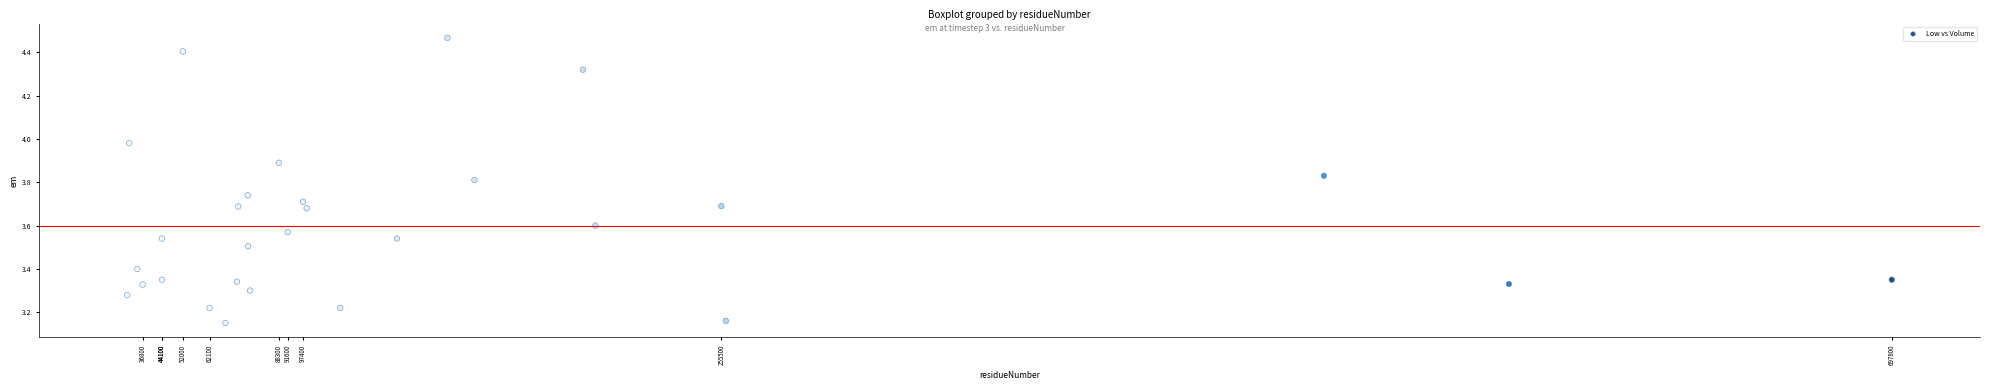

What is the range of Y values (max minus min)?

1.3